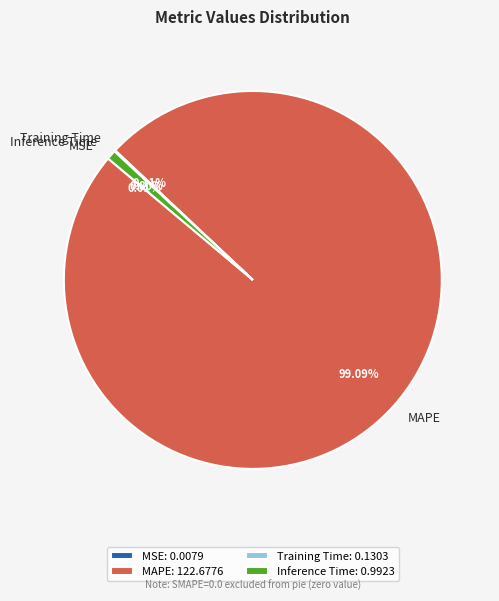

Does any single category account for the majority?

Yes